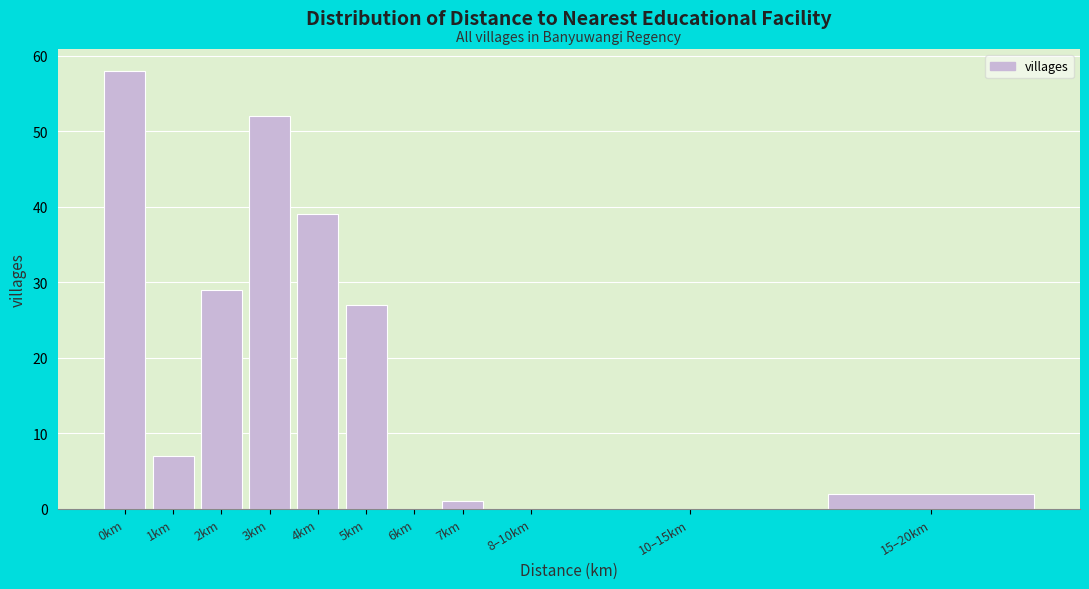

Reading left to right, extract all data points from this chart.

0km=58	1km=7	2km=29	3km=52	4km=39	5km=27	6km=0	7km=1	8–10km=0	10–15km=0	15–20km=2